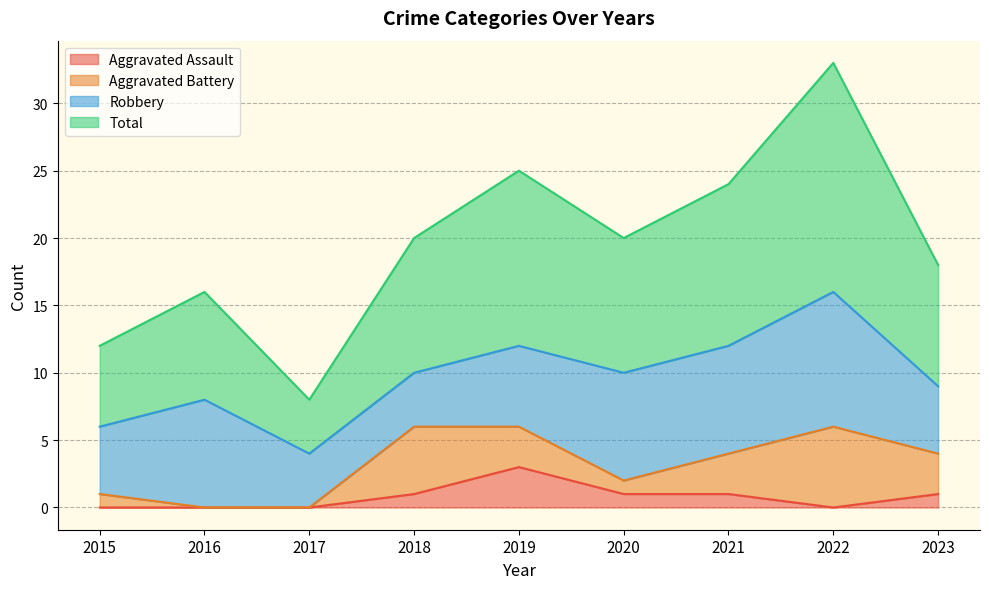

True or false: Aggravated Assault and Total intersect in this chart.

False